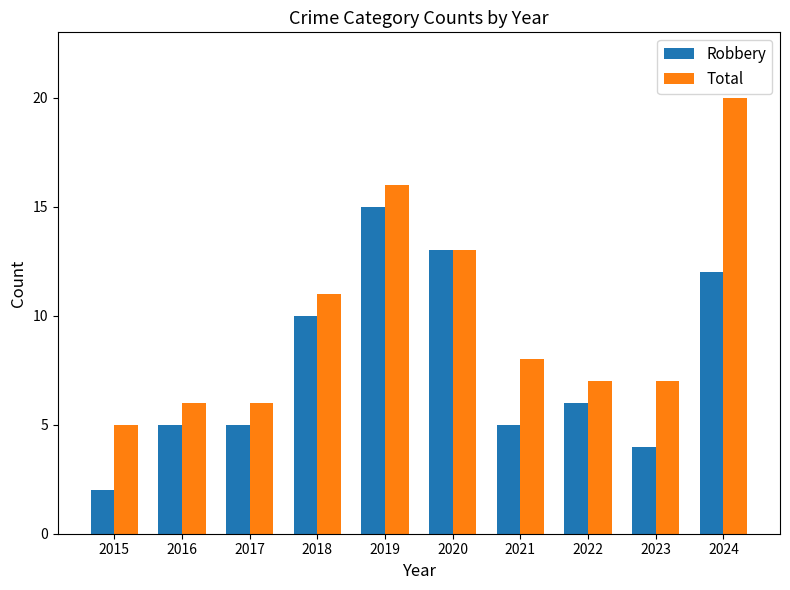

Does the chart contain stacked bars?

No